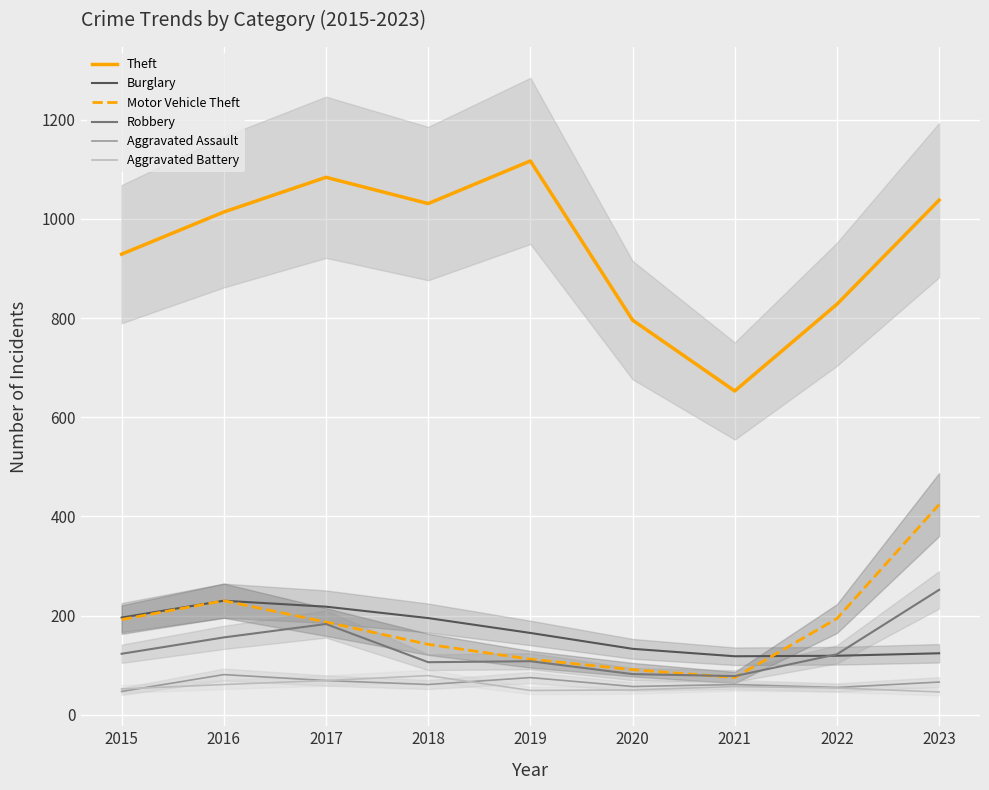

Which series has the largest total across all categories?

Theft